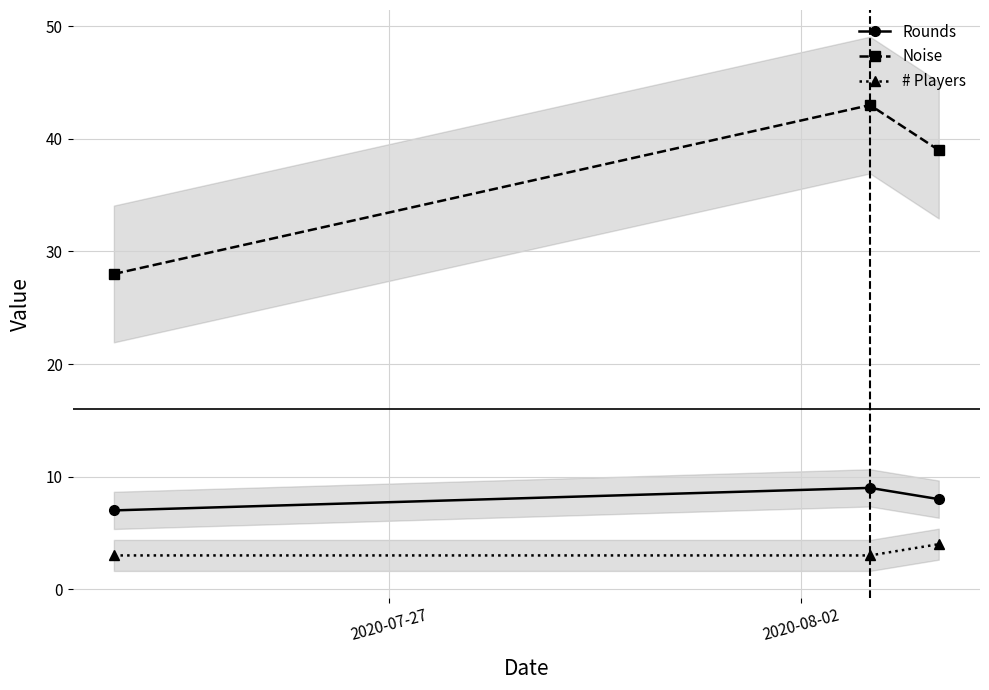

What is the value of the Rounds point at the 2nd from the left?

9